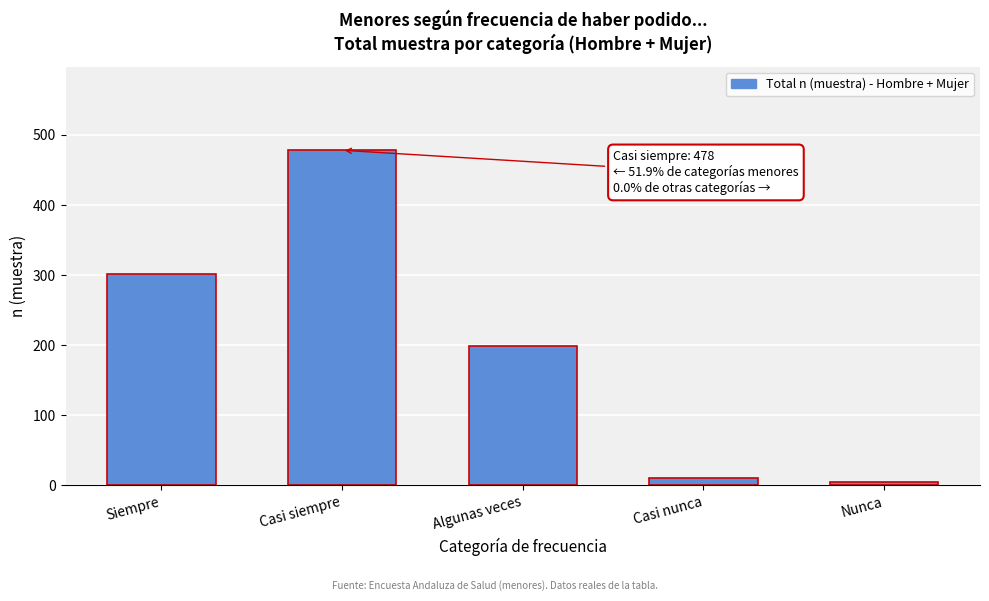

Reading left to right, what are all the values shown in this chart?

Siempre=302	Casi siempre=478	Algunas veces=198	Casi nunca=10	Nunca=5